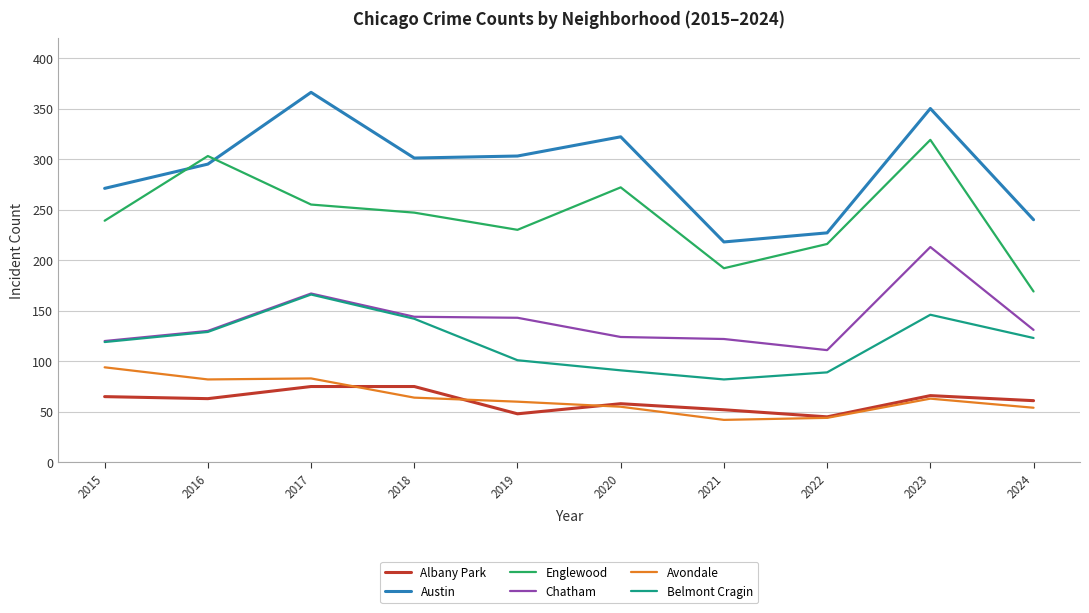

True or false: Belmont Cragin and Avondale intersect in this chart.

False